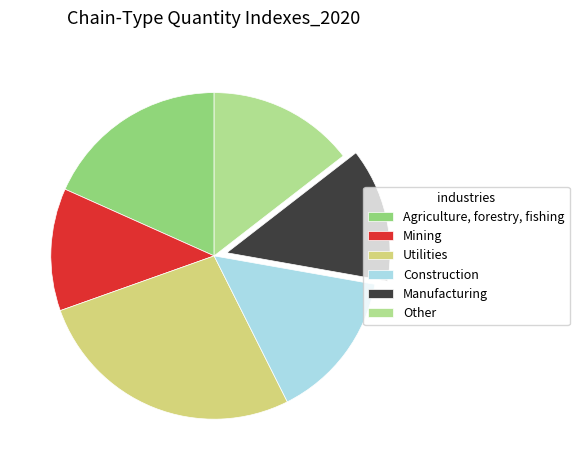

Which category has the biggest portion of the pie?

Utilities